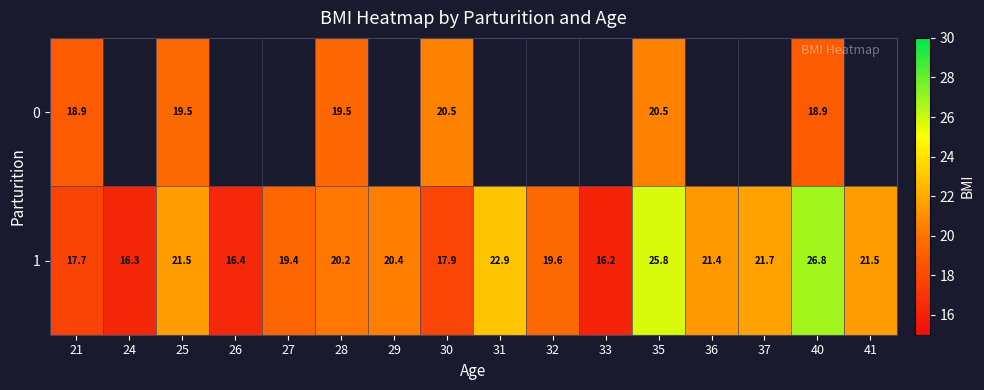

What is the difference between the maximum and minimum values in the 0 series?

1.6